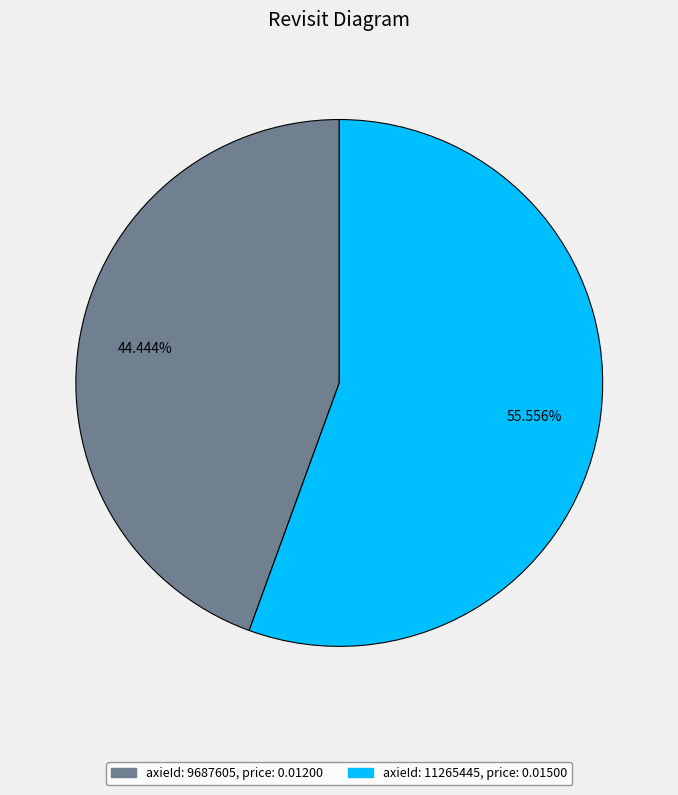

To the nearest percent, what is the difference between the largest and smallest slice percentages?

11%